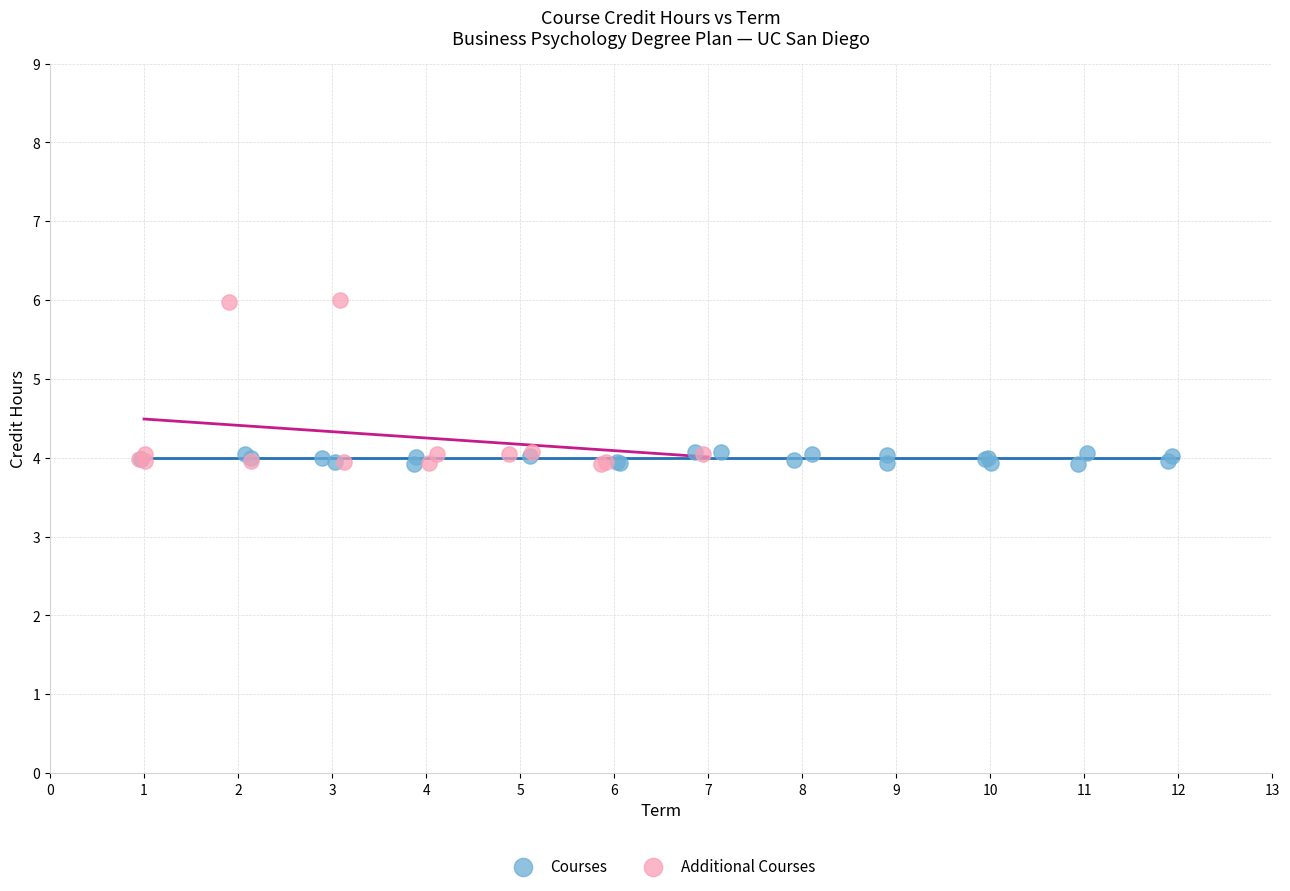

Which series contains the highest Y value?

Additional Courses